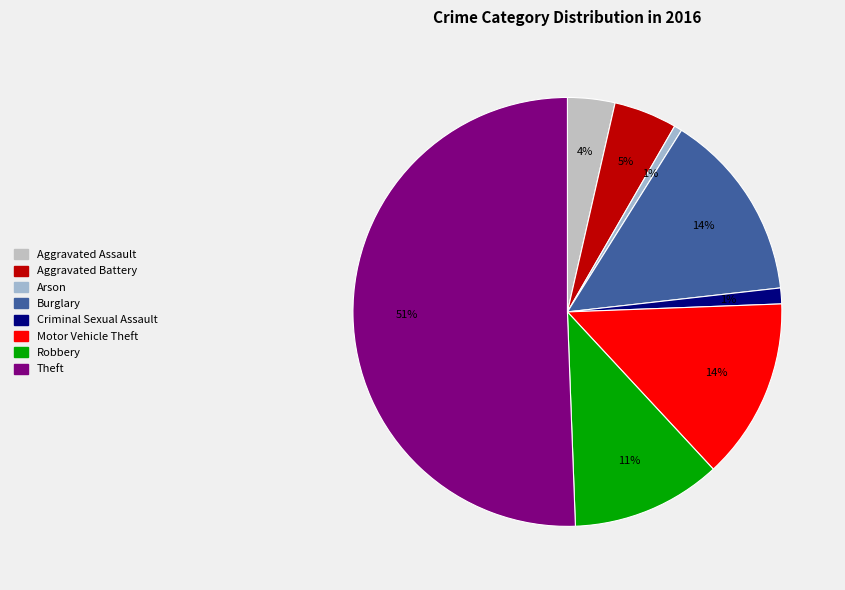

Is it true that Arson is 1% of the pie?

True